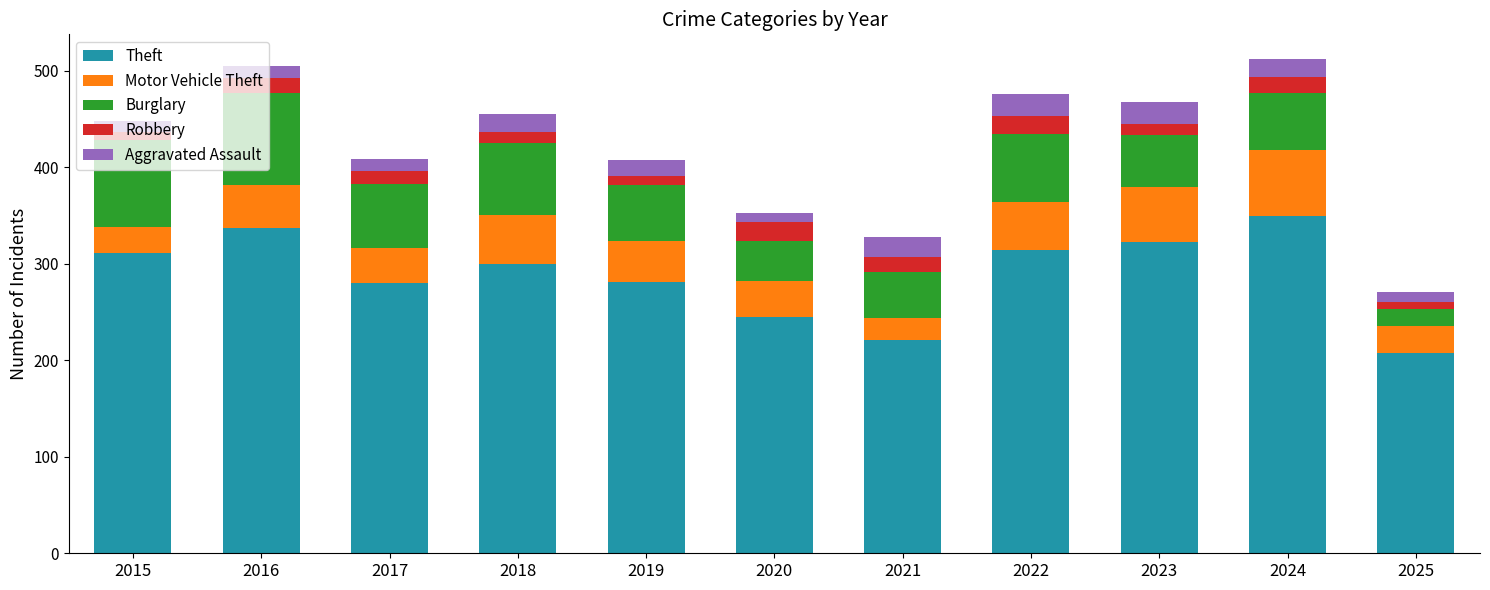

What are all the series names shown in the legend?

Theft, Motor Vehicle Theft, Burglary, Robbery, Aggravated Assault